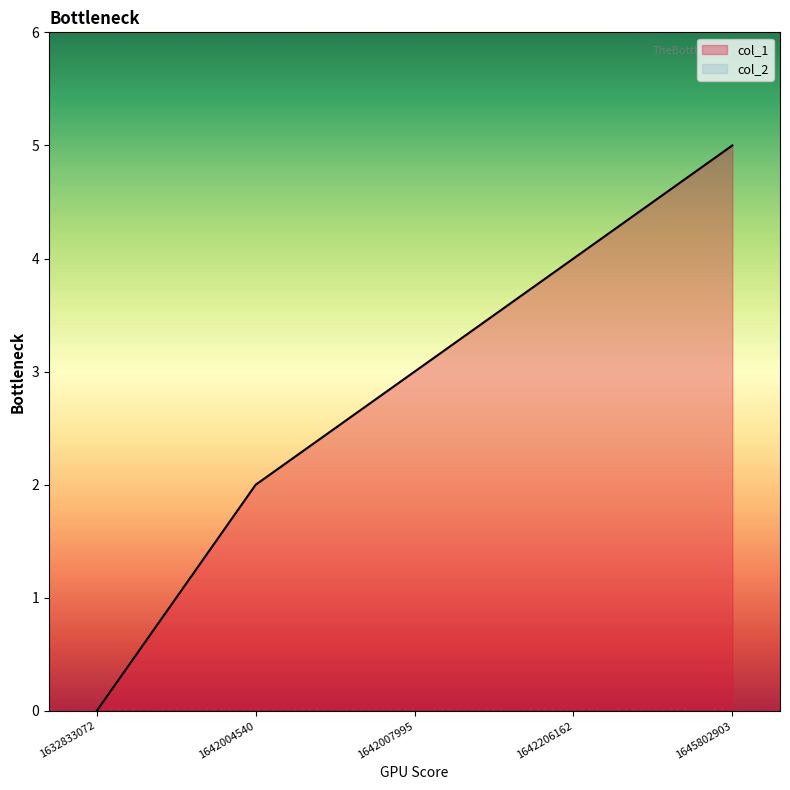

What is the greatest value displayed?

5